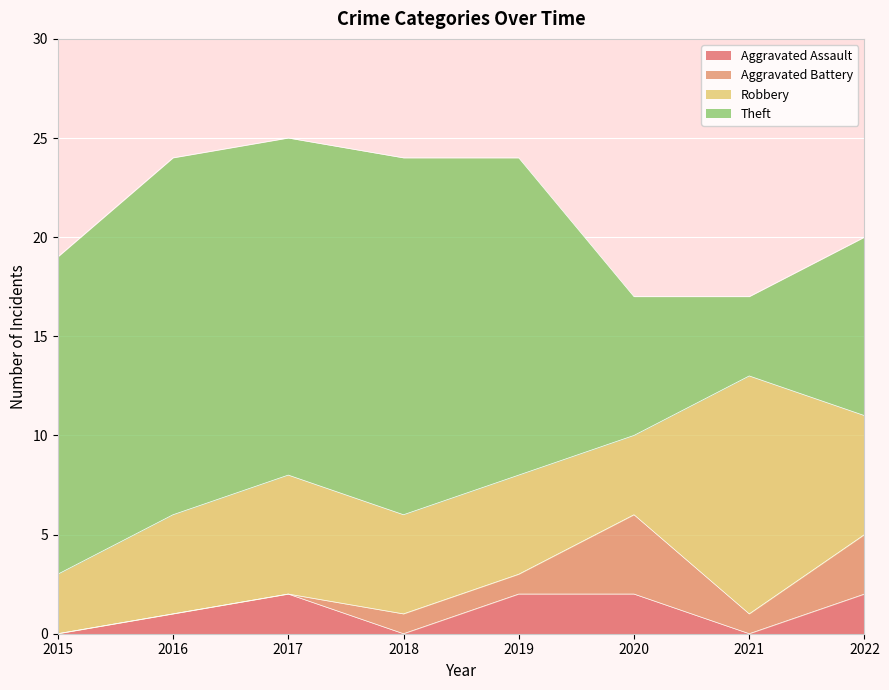

Which series changed the most between 2017 and 2022?

Theft